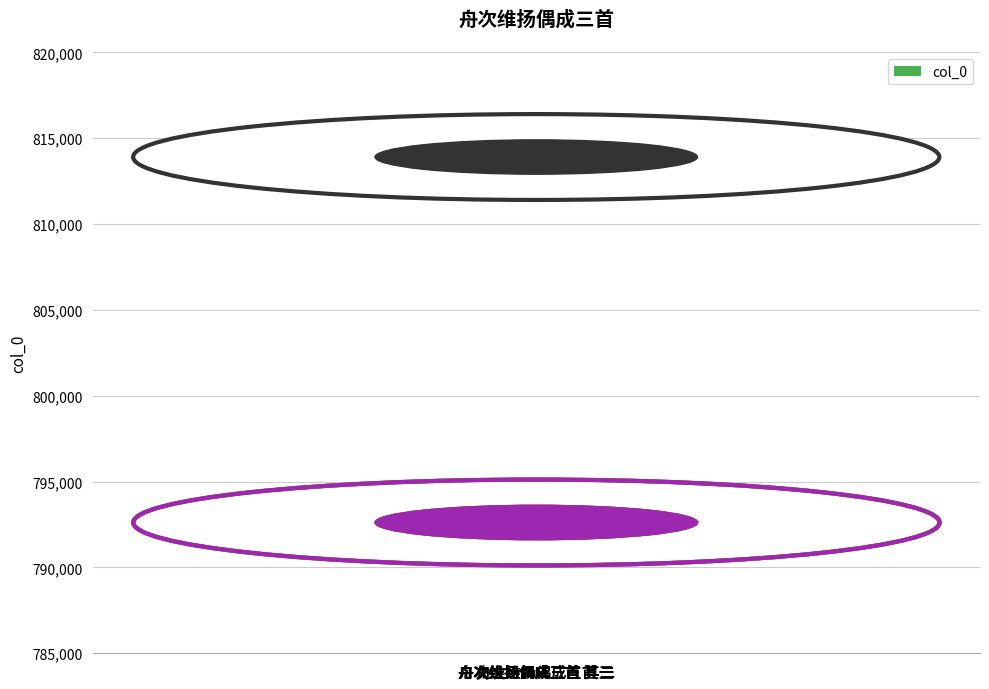

How many values are below 792618?

2